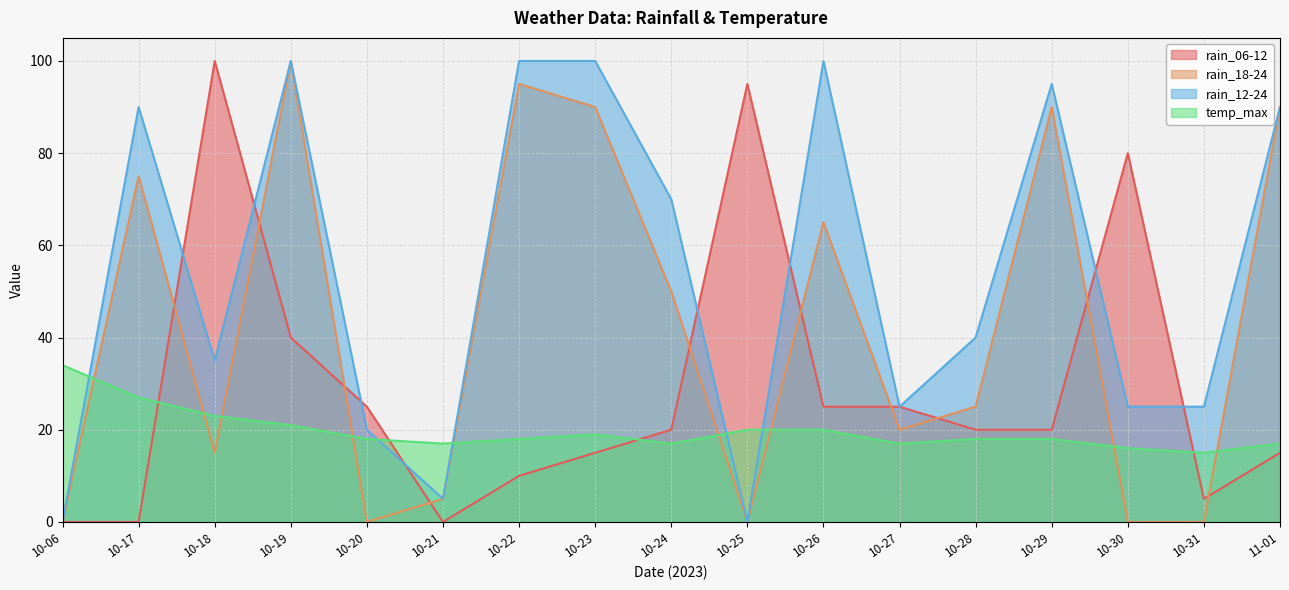

What is the difference between the maximum and minimum values in the rain_12-24 series?

100